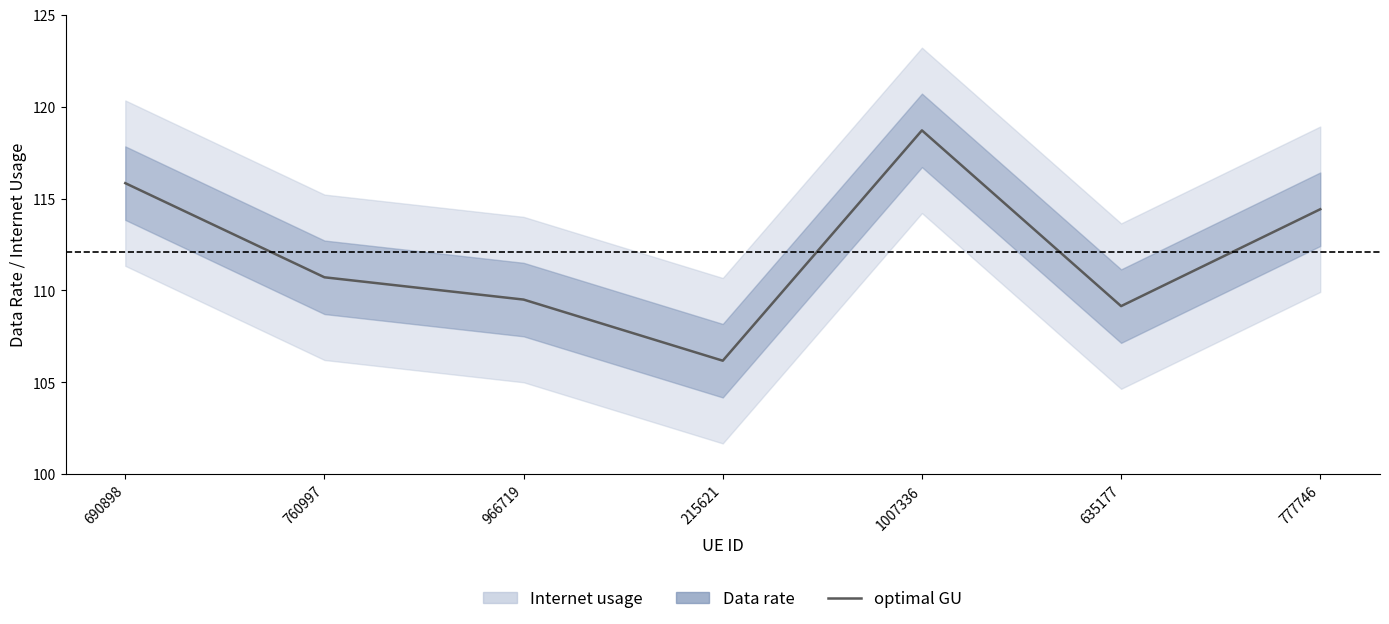

What position from the left is 966719?

3